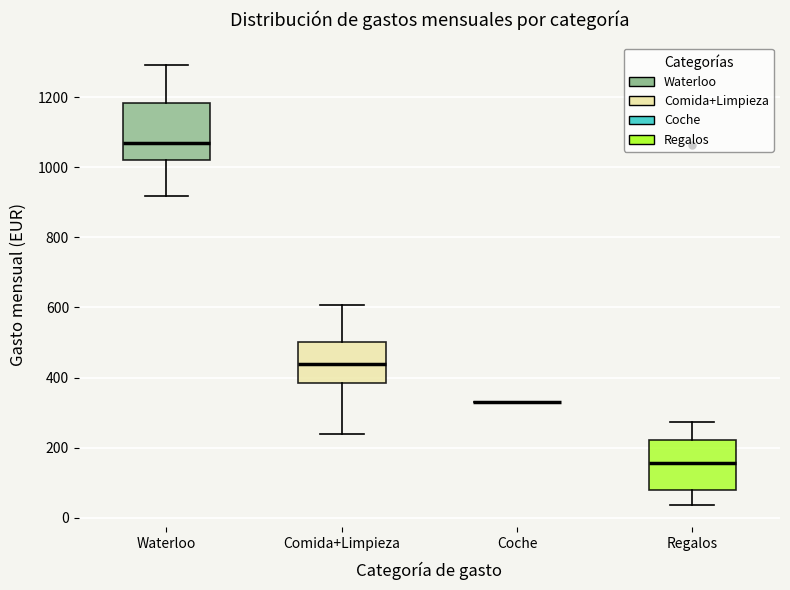

Comparing the boxes themselves (not the whiskers), which one is the tallest?

Waterloo